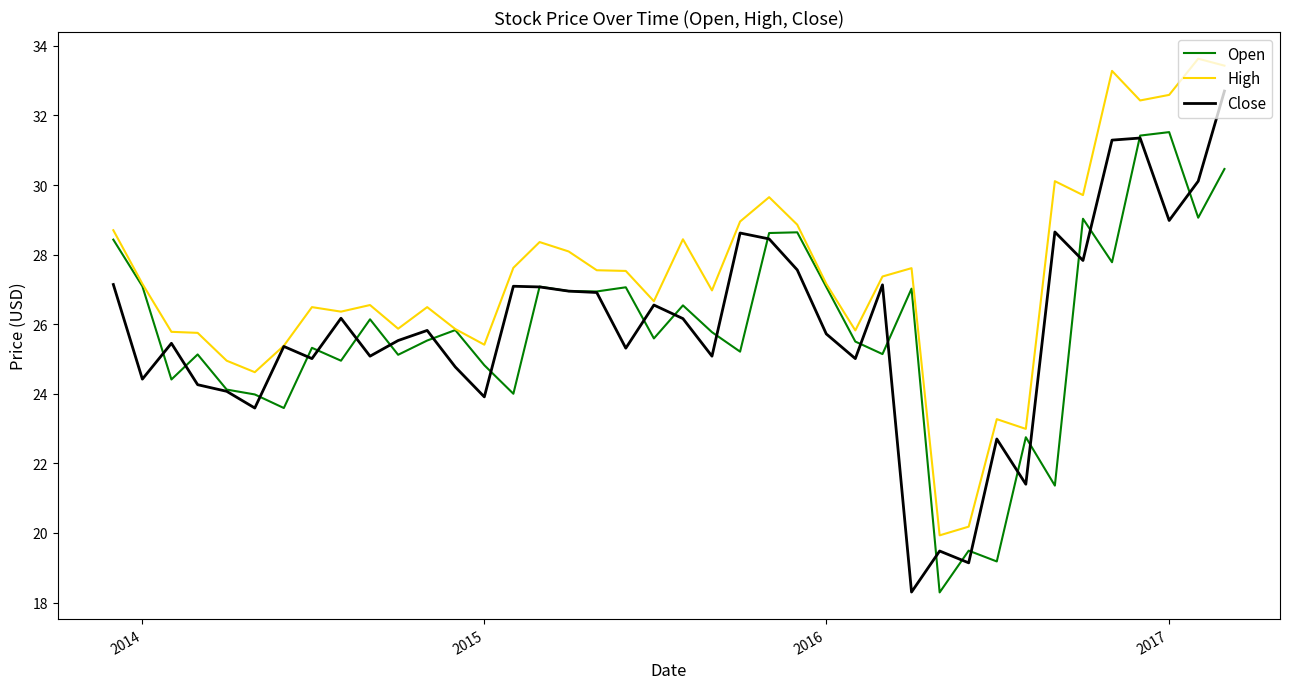

At how many categories does at least one series exceed 20?

39